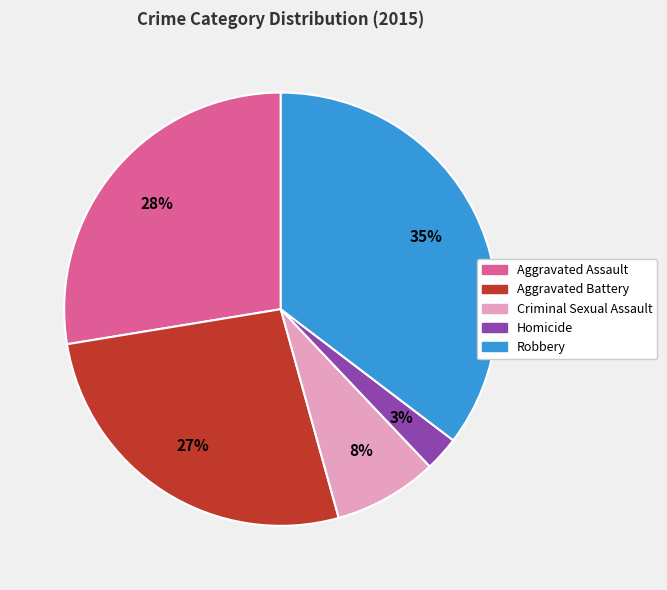

Is the sum of Robbery and Homicide greater than half?

No